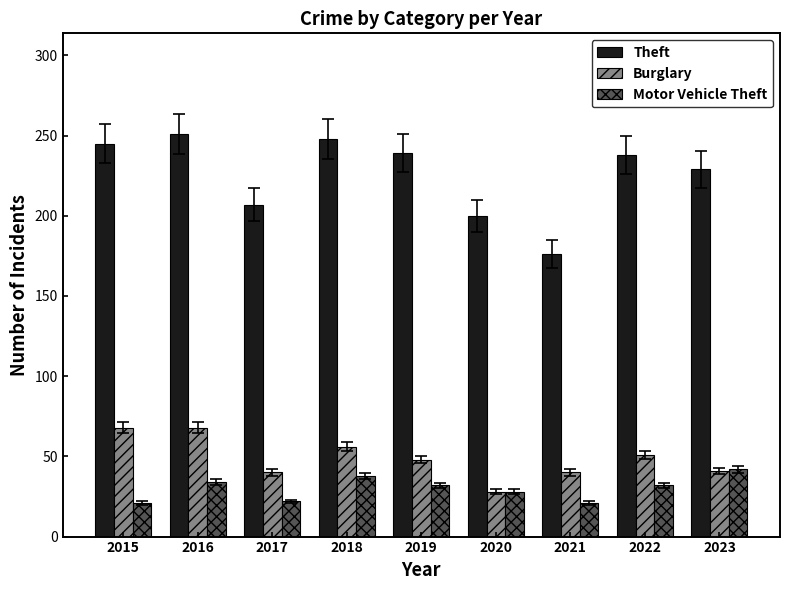

Are the bars grouped side by side (vs. stacked)?

Yes